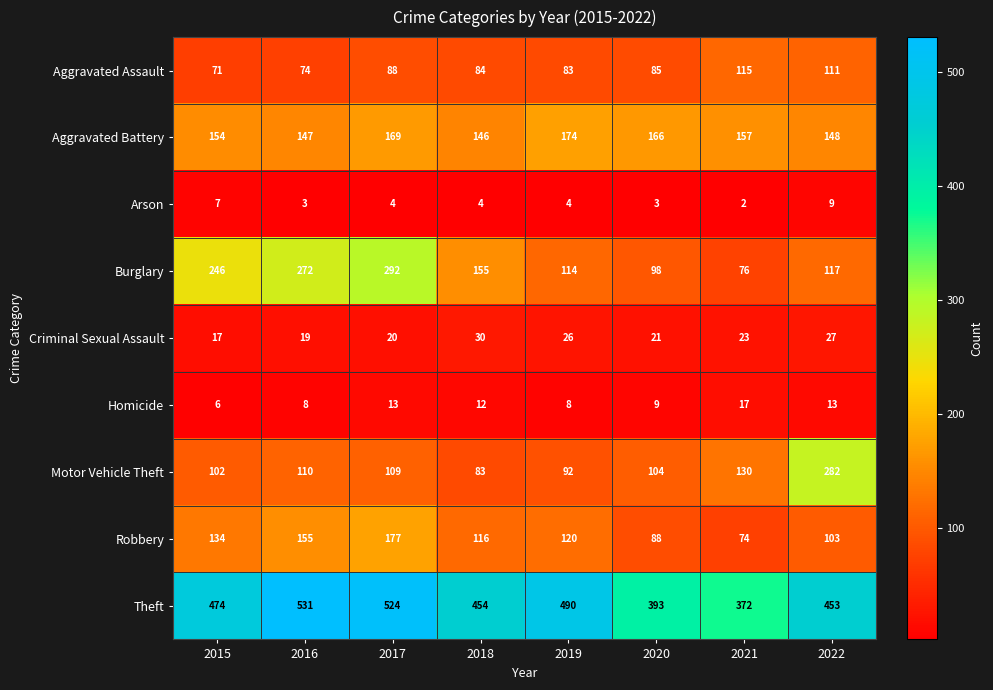

Which category has the lowest value across all series?

2021